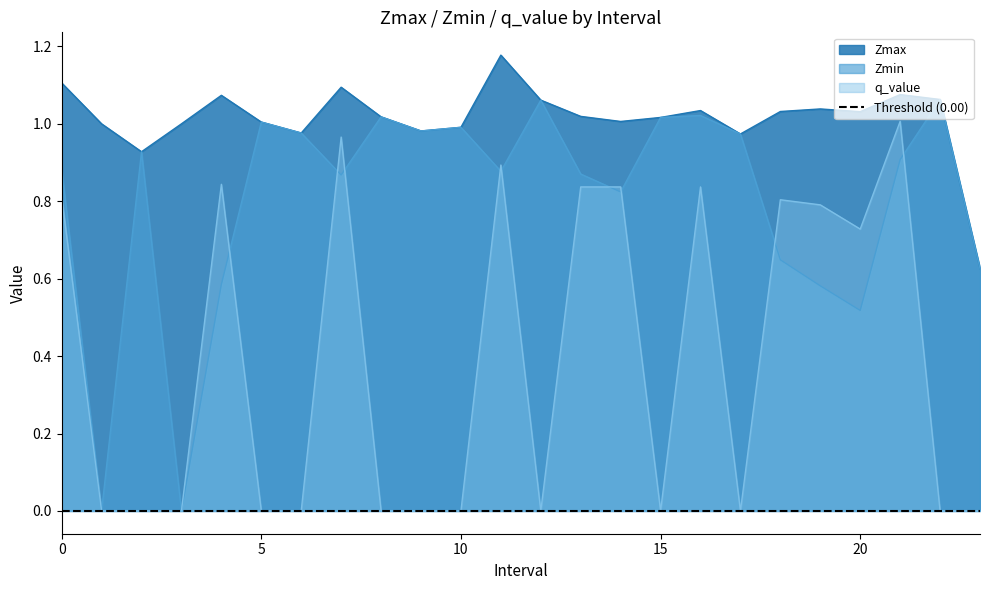

What position from the right is 15.0?

9